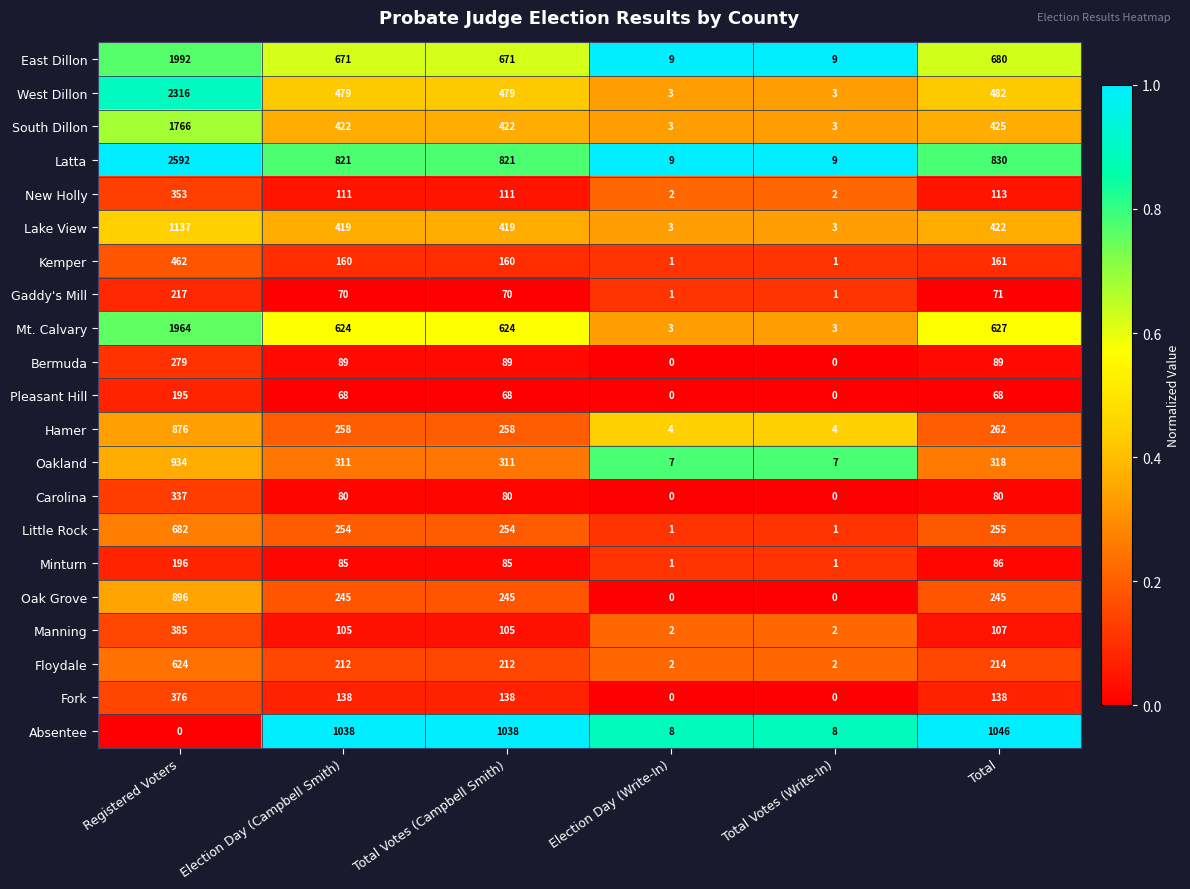

At which label is Oakland closest to 470?

Total